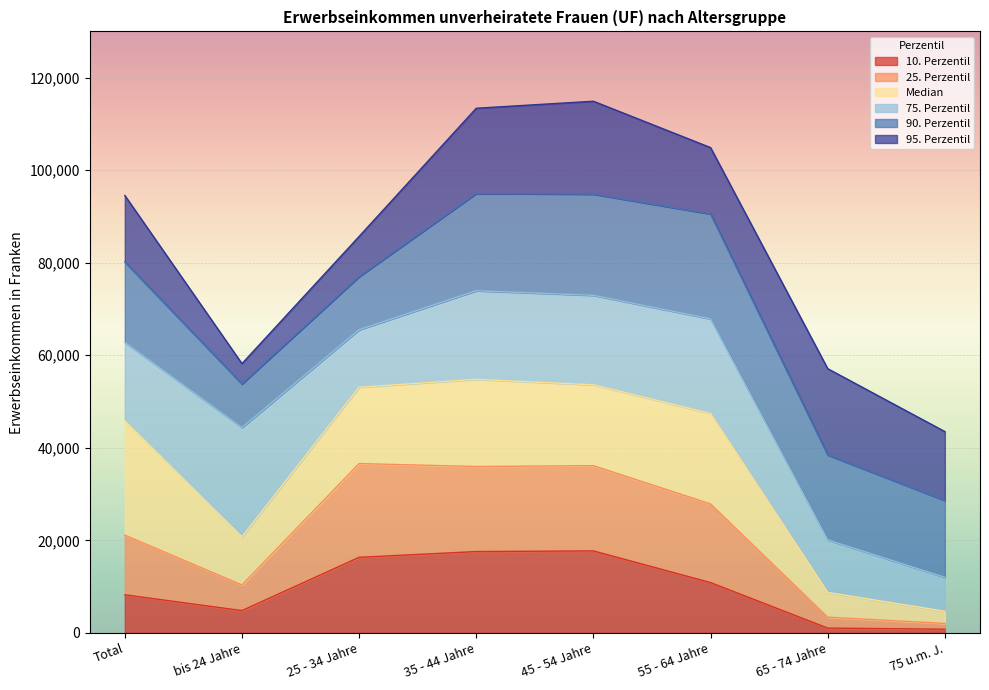

Rank the series by their average value, from lowest to highest.

10. Perzentil, 25. Perzentil, Median, 75. Perzentil, 90. Perzentil, 95. Perzentil